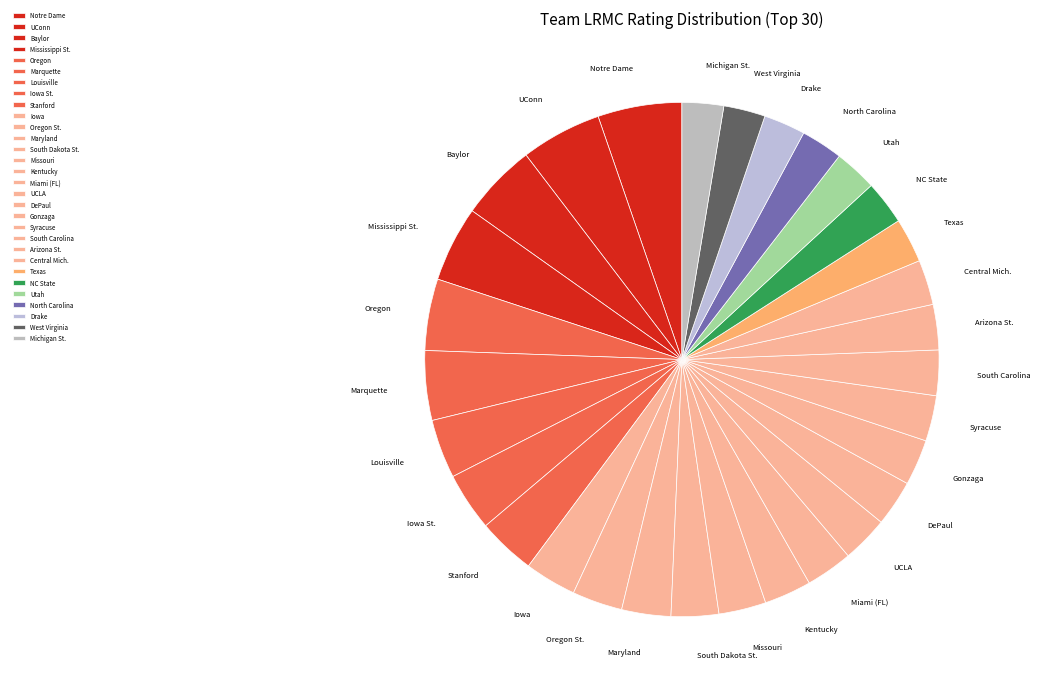

Is there a majority slice in this chart?

No